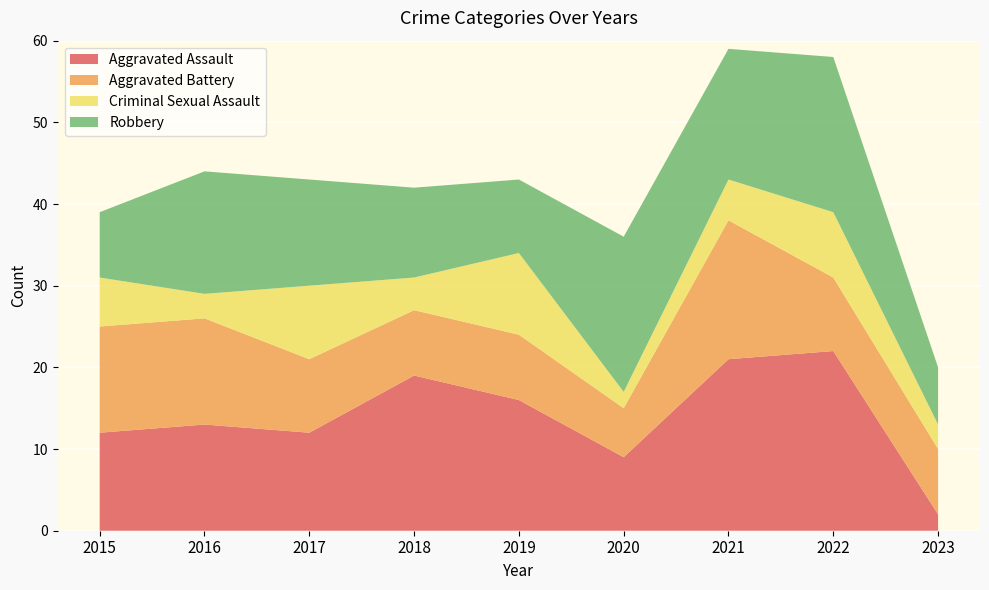

Reading left to right, list all the values displayed in this chart.

Aggravated Assault: 2015=12	2016=13	2017=12	2018=19	2019=16	2020=9	2021=21	2022=22	2023=2
Aggravated Battery: 2015=13	2016=13	2017=9	2018=8	2019=8	2020=6	2021=17	2022=9	2023=8
Criminal Sexual Assault: 2015=6	2016=3	2017=9	2018=4	2019=10	2020=2	2021=5	2022=8	2023=3
Robbery: 2015=8	2016=15	2017=13	2018=11	2019=9	2020=19	2021=16	2022=19	2023=7